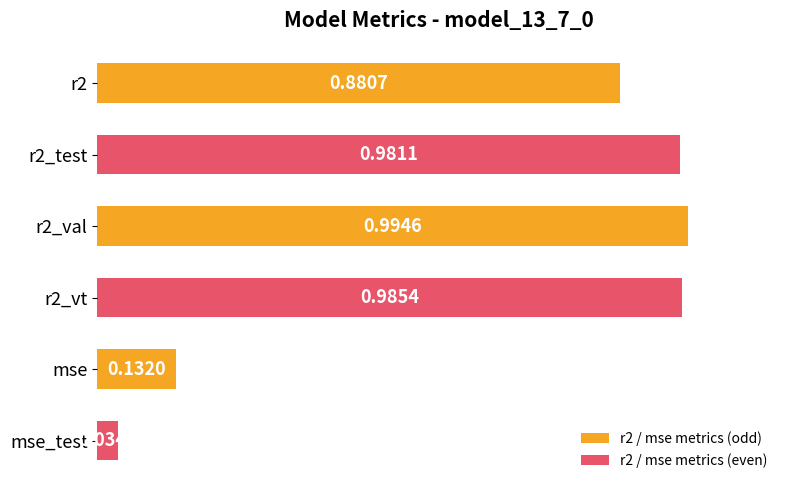

How many bars are there in total?

6